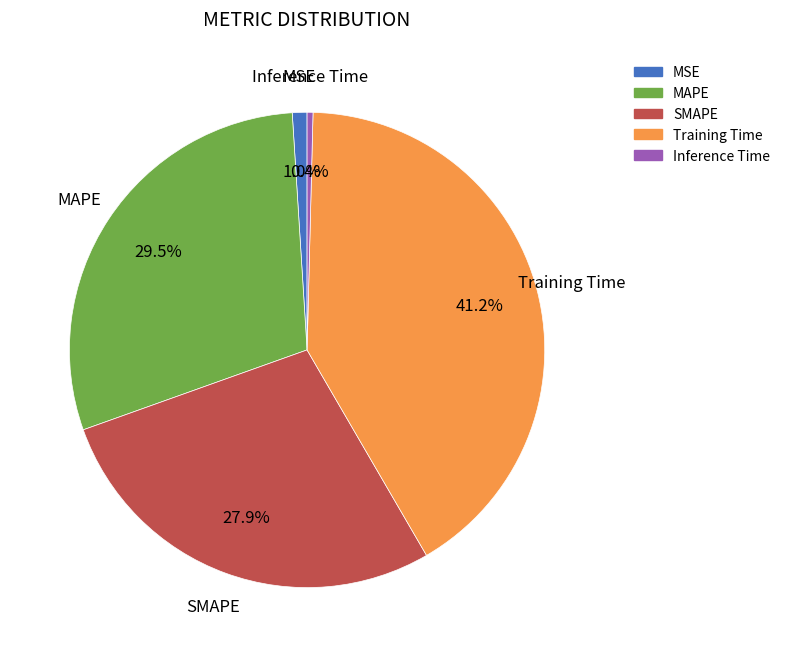

What is the largest slice in the pie chart?

Training Time